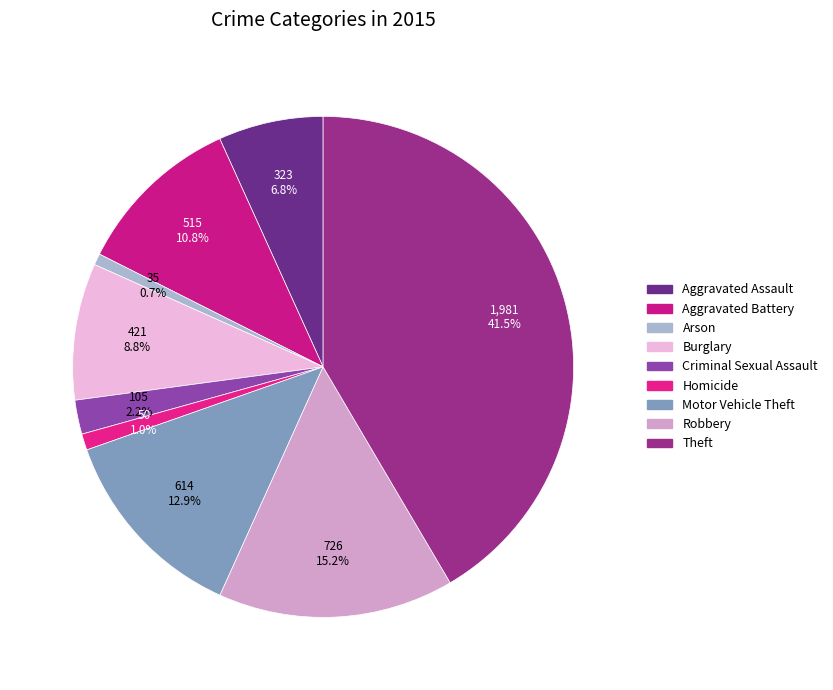

Count the number of slices in the pie.

9